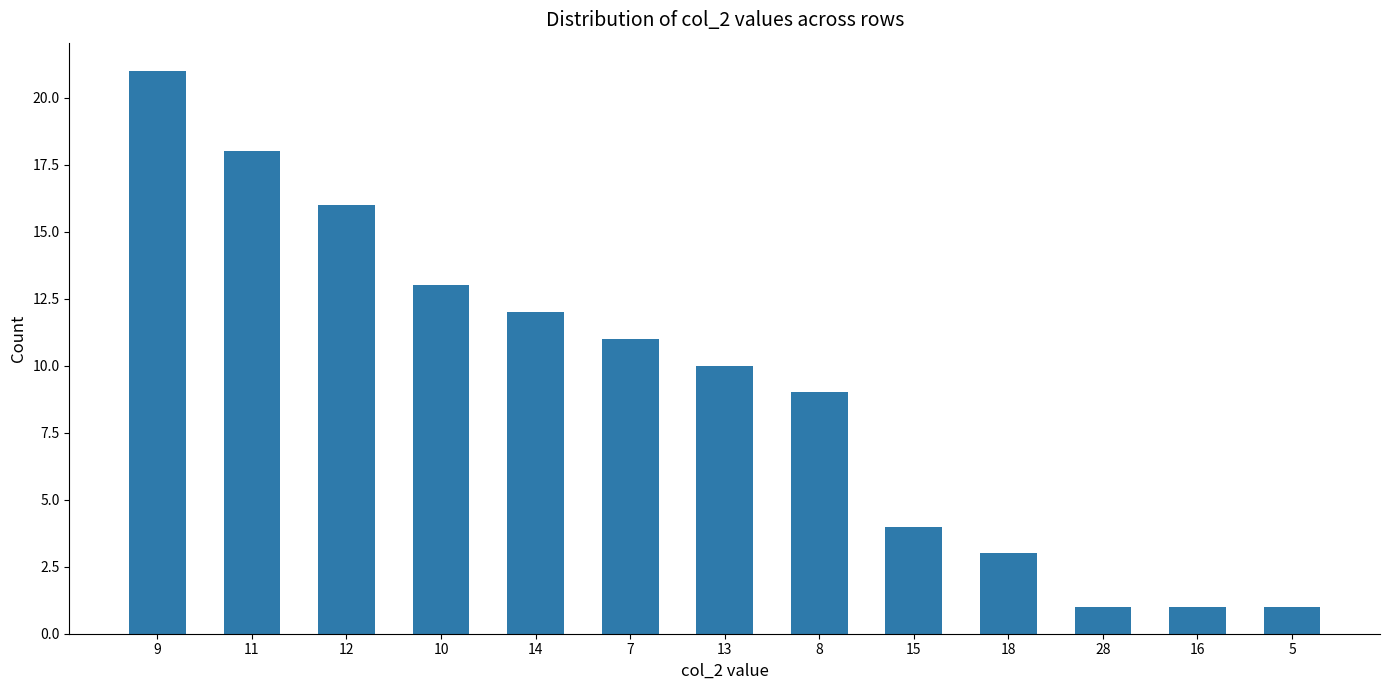

Between 5 and 14, which is larger?

14